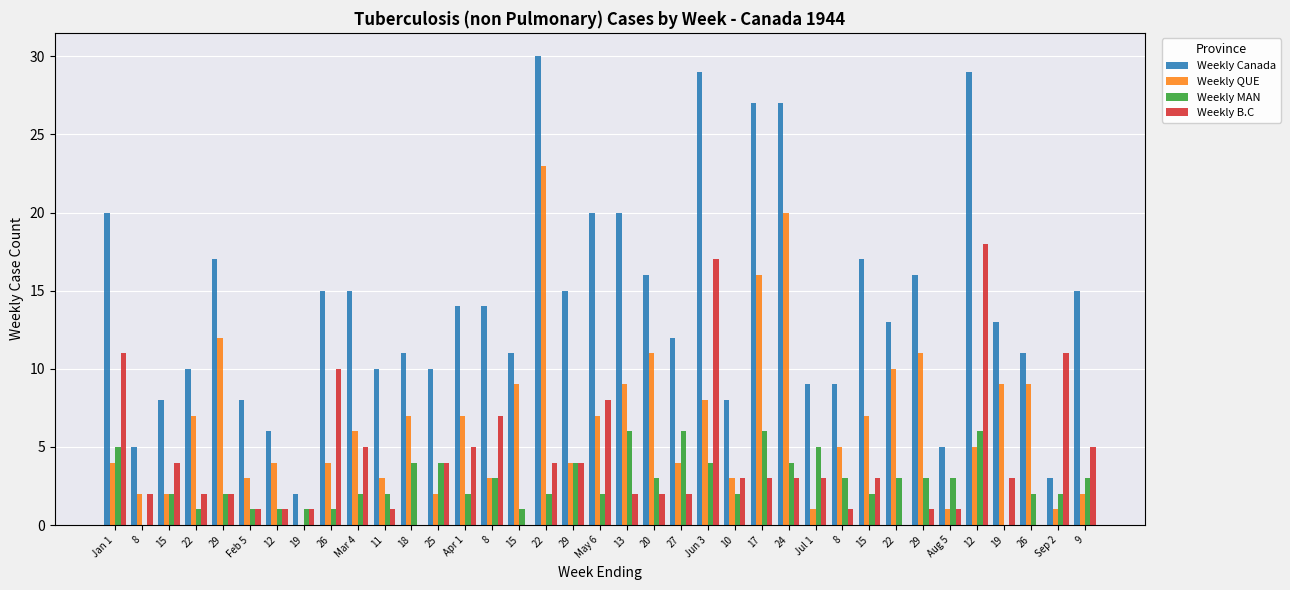

How many groups of bars are there?

37